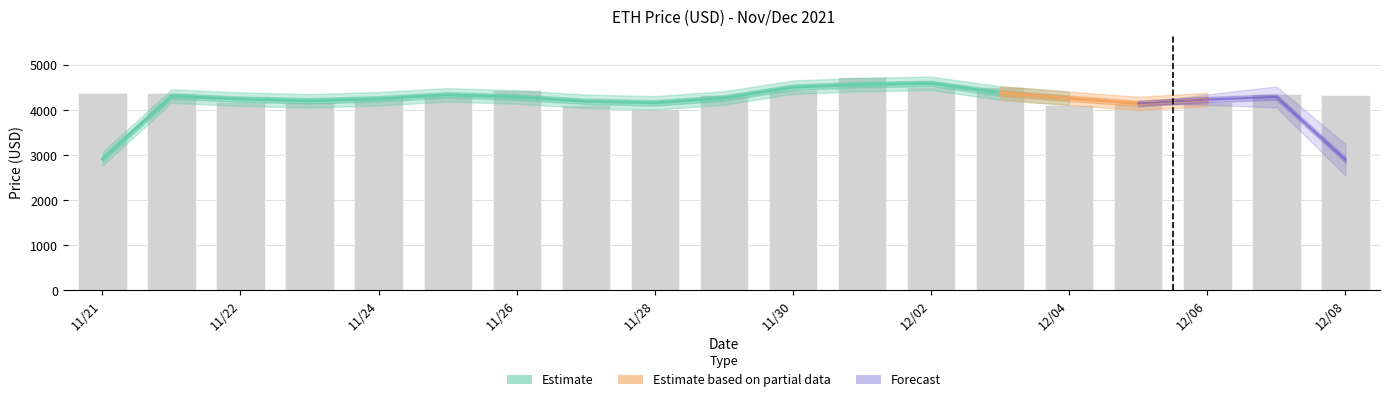

What is the sum of all values?

82031.8